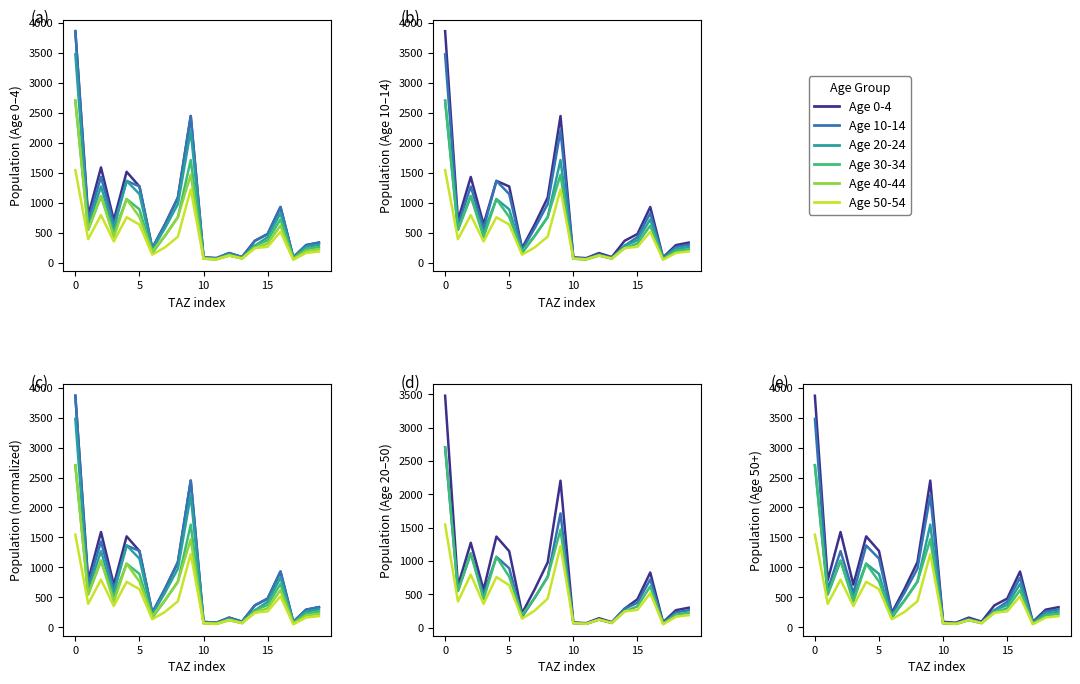

Is the value of Age 20-24 at 16 greater than the value of Age 40-44 at 19?

Yes